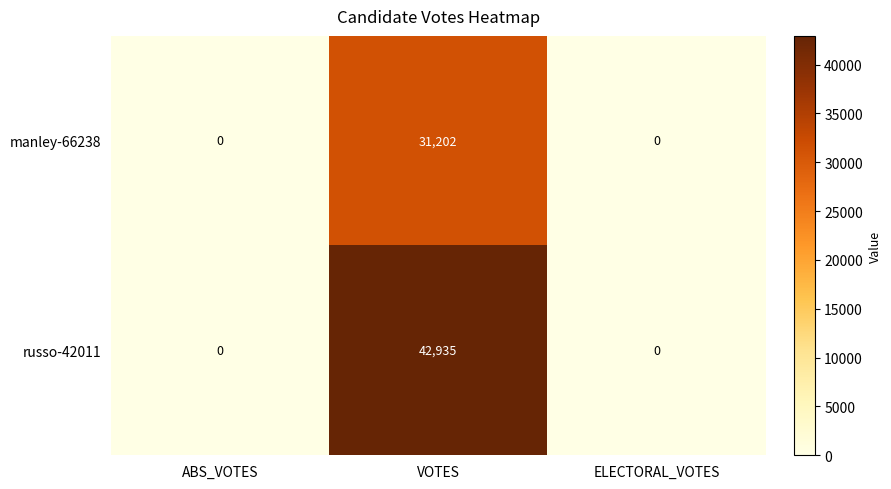

List the series in order of their overall mean, lowest first.

manley-66238, russo-42011